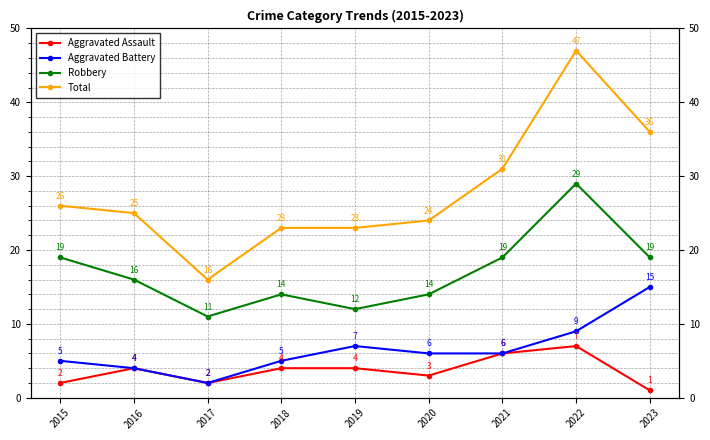

At 2015, list the series in order from smallest to largest.

Aggravated Assault, Aggravated Battery, Robbery, Total